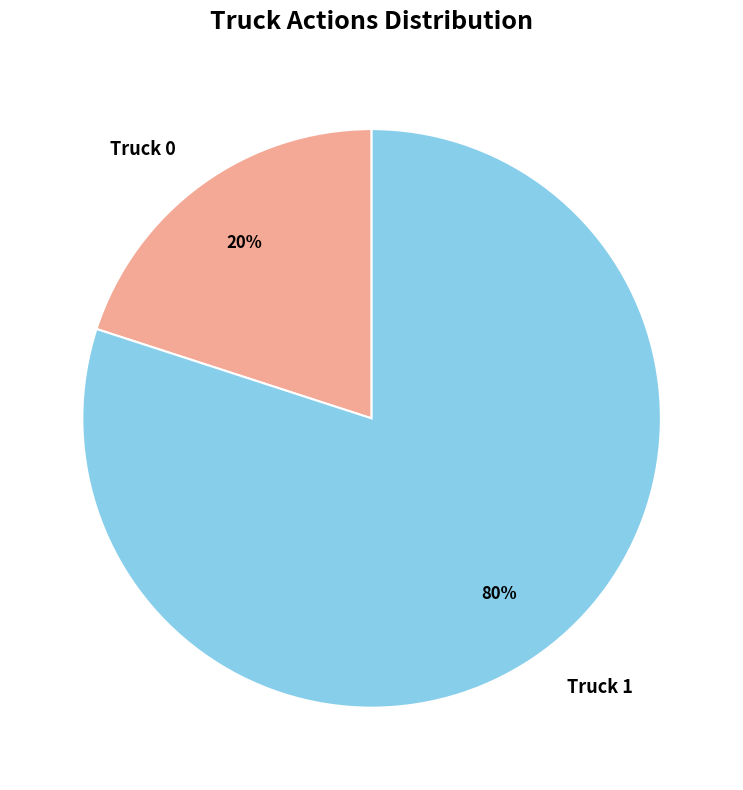

Combined, do Truck 1 and Truck 0 account for over 50%?

Yes